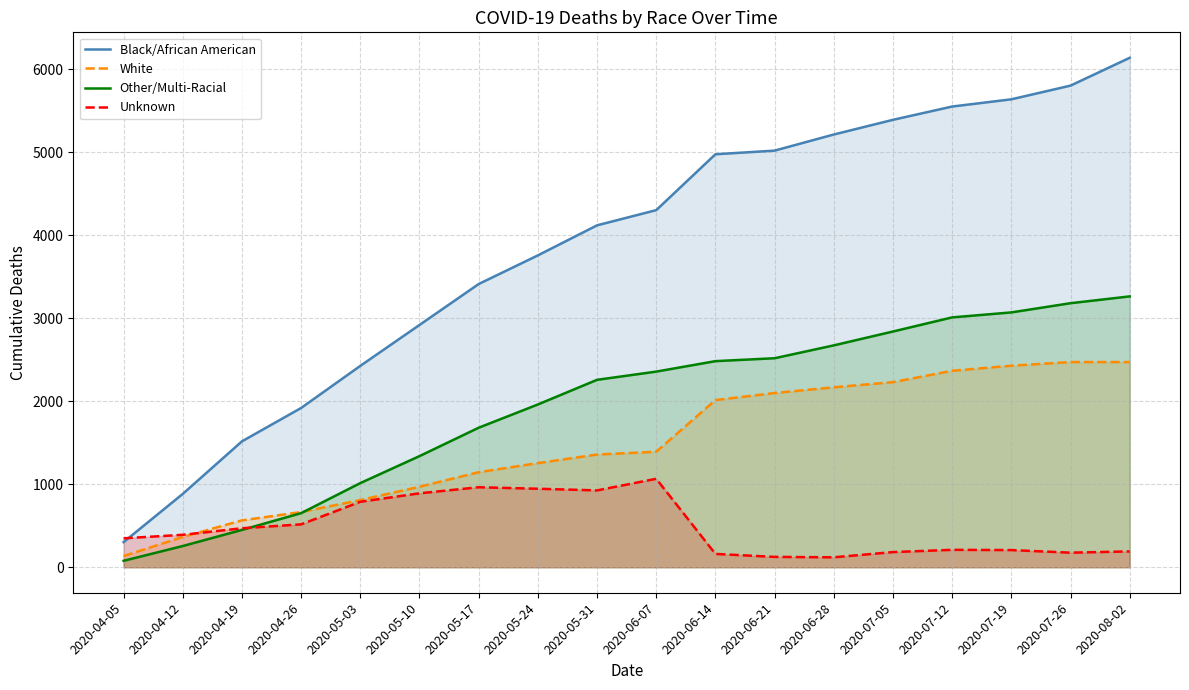

Reading left to right, transcribe all the data shown in this chart.

Black/African American: 2020-04-05=303	2020-04-12=884	2020-04-19=1517	2020-04-26=1919	2020-05-03=2426	2020-05-10=2919	2020-05-17=3412	2020-05-24=3757	2020-05-31=4119	2020-06-07=4302	2020-06-14=4975	2020-06-21=5019	2020-06-28=5213	2020-07-05=5390	2020-07-12=5550	2020-07-19=5637	2020-07-26=5802	2020-08-02=6137
White: 2020-04-05=135	2020-04-12=365	2020-04-19=565	2020-04-26=665	2020-05-03=810	2020-05-10=970	2020-05-17=1145	2020-05-24=1255	2020-05-31=1358	2020-06-07=1392	2020-06-14=2014	2020-06-21=2099	2020-06-28=2168	2020-07-05=2230	2020-07-12=2367	2020-07-19=2428	2020-07-26=2472	2020-08-02=2472
Other/Multi-Racial: 2020-04-05=78	2020-04-12=256	2020-04-19=450	2020-04-26=652	2020-05-03=1014	2020-05-10=1339	2020-05-17=1681	2020-05-24=1961	2020-05-31=2258	2020-06-07=2357	2020-06-14=2483	2020-06-21=2518	2020-06-28=2673	2020-07-05=2840	2020-07-12=3010	2020-07-19=3070	2020-07-26=3181	2020-08-02=3263
Unknown: 2020-04-05=349	2020-04-12=391	2020-04-19=470	2020-04-26=517	2020-05-03=789	2020-05-10=891	2020-05-17=964	2020-05-24=946	2020-05-31=926	2020-06-07=1066	2020-06-14=161	2020-06-21=125	2020-06-28=120	2020-07-05=183	2020-07-12=210	2020-07-19=207	2020-07-26=176	2020-08-02=191